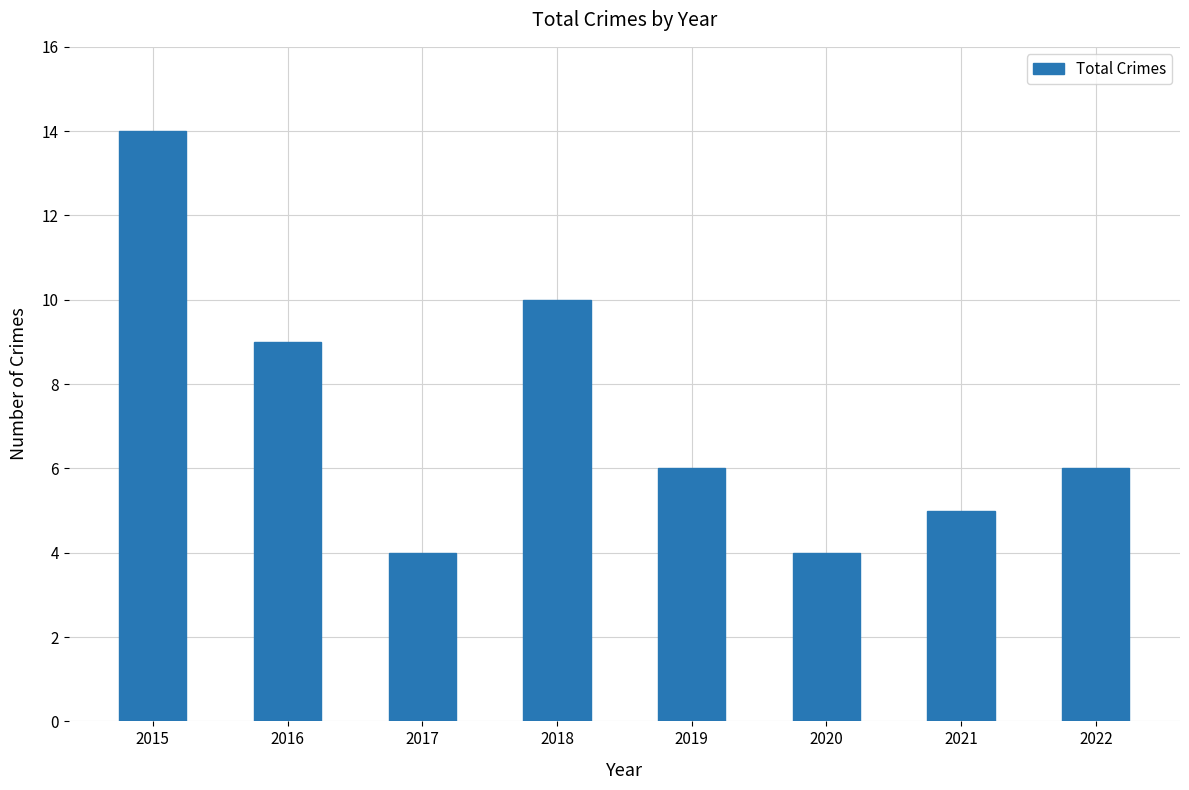

Does the chart contain stacked bars?

No